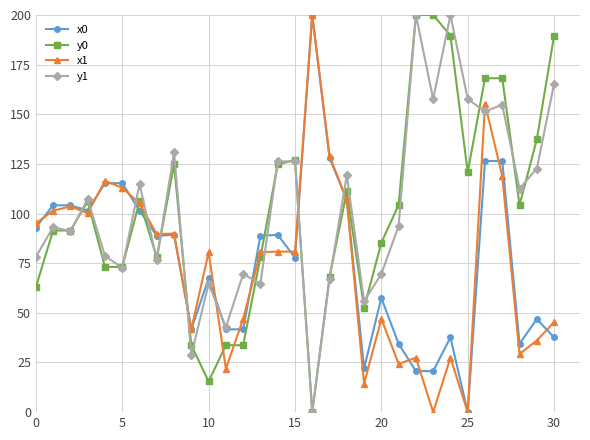

What is the maximum value shown in the chart?

200.0